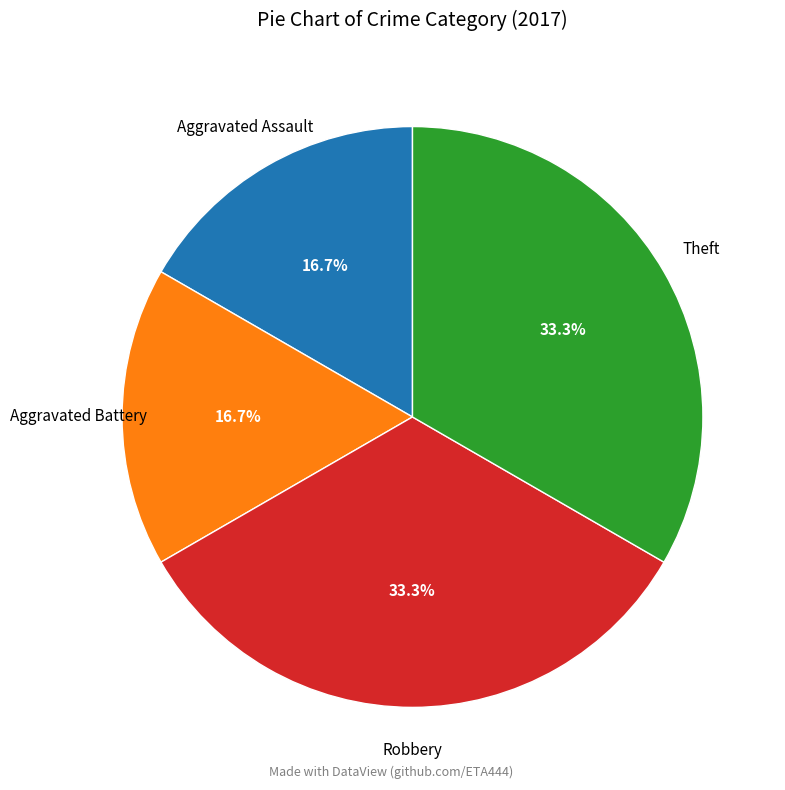

Is there a majority slice in this chart?

No